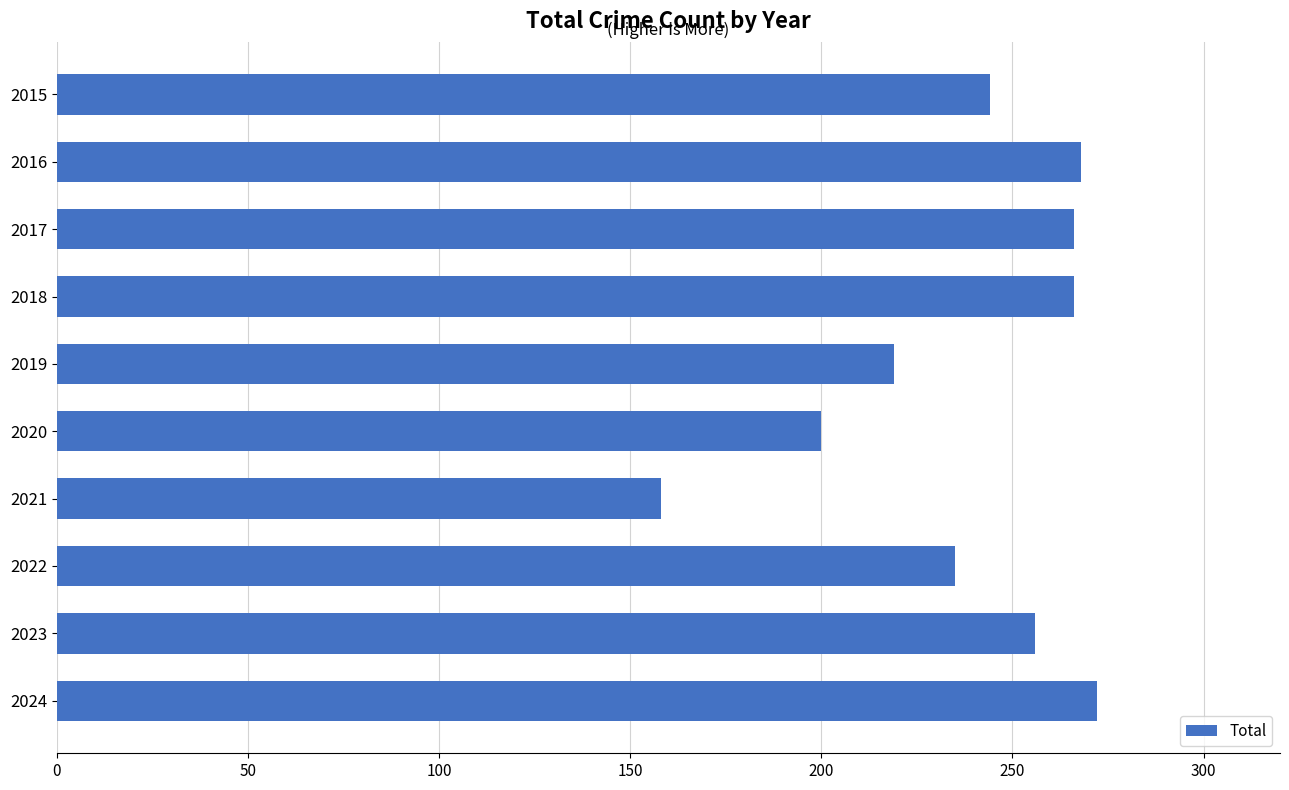

What is the minimum value shown in the chart?

158